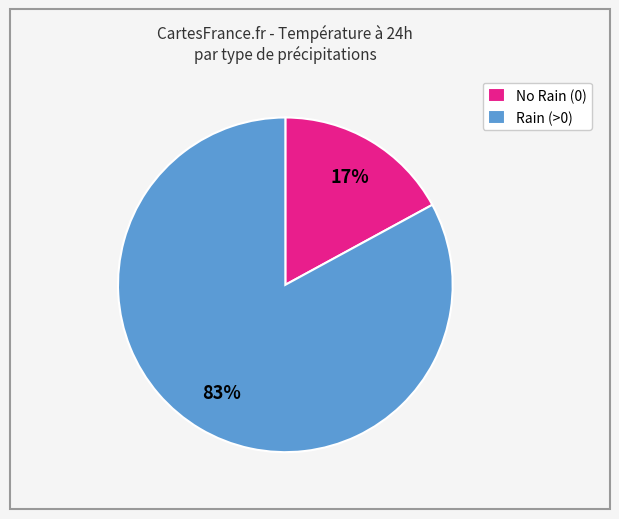

To the nearest percent, what is the difference between the largest and smallest slice percentages?

66%